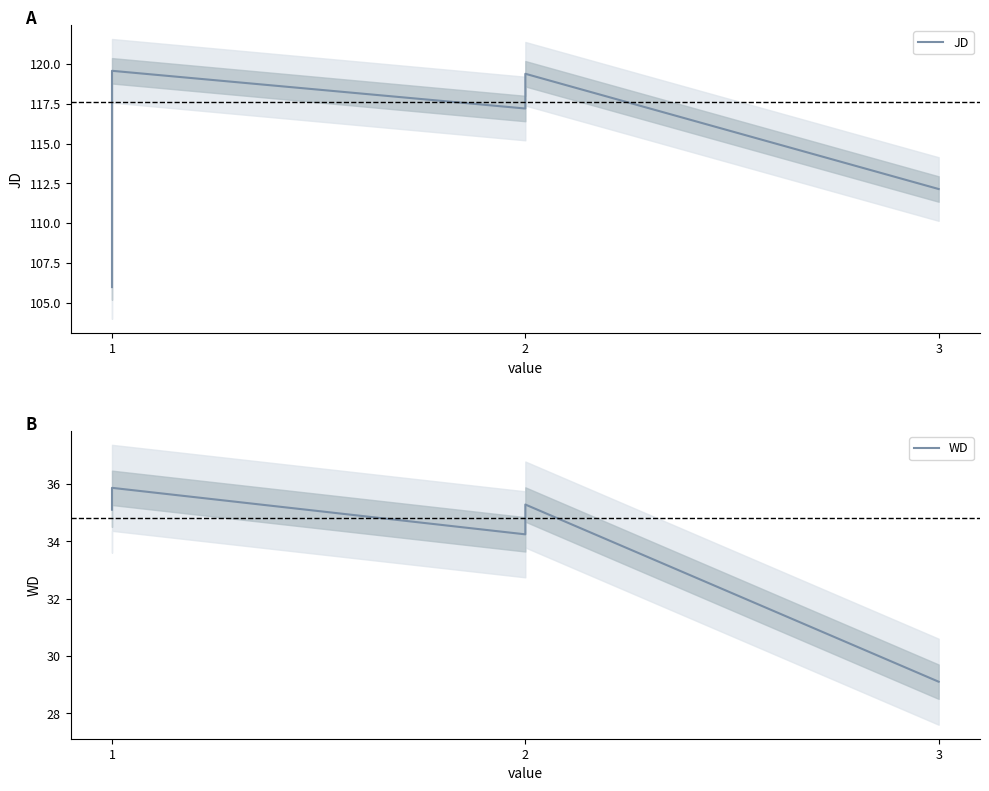

What is the average value of the WD series?

34.8